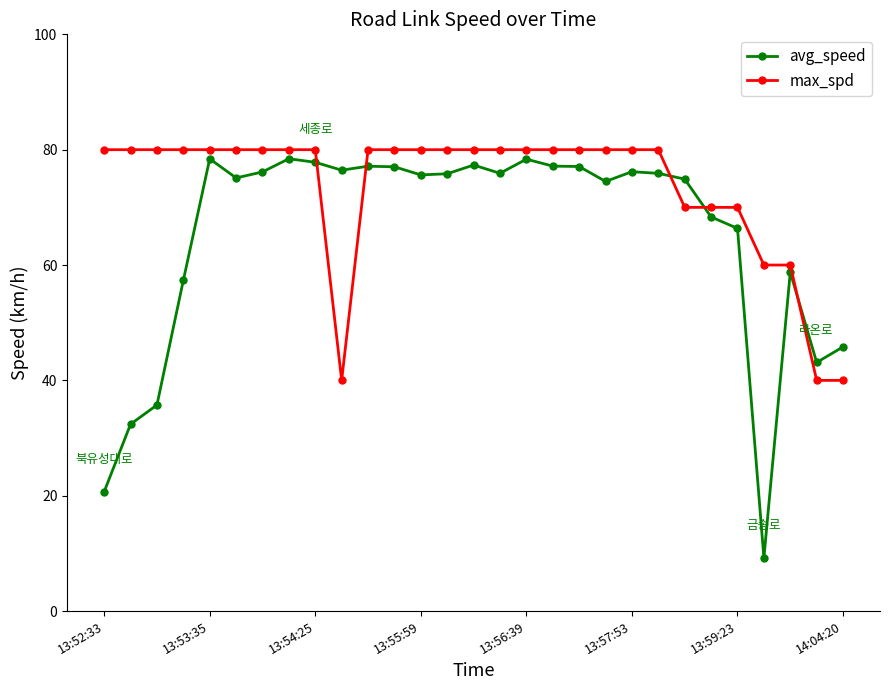

Which series ends up on top after the final intersection of max_spd and avg_speed?

avg_speed